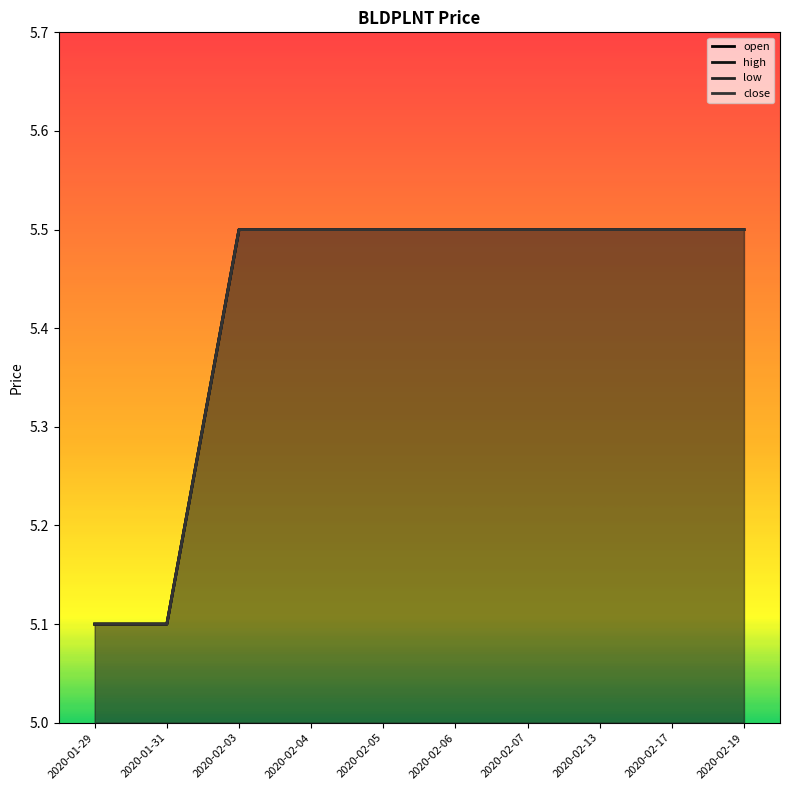

What is the difference between the close values at 2020-01-31 and 2020-02-03?

0.4